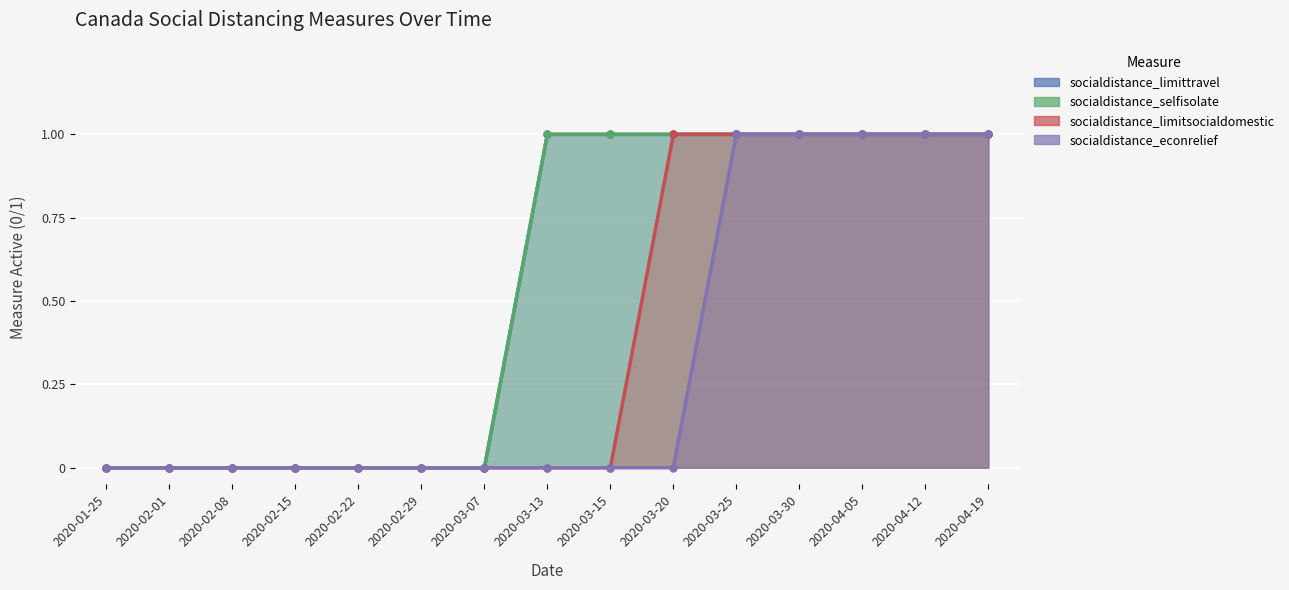

Which series has the largest range (max minus min)?

socialdistance_limittravel